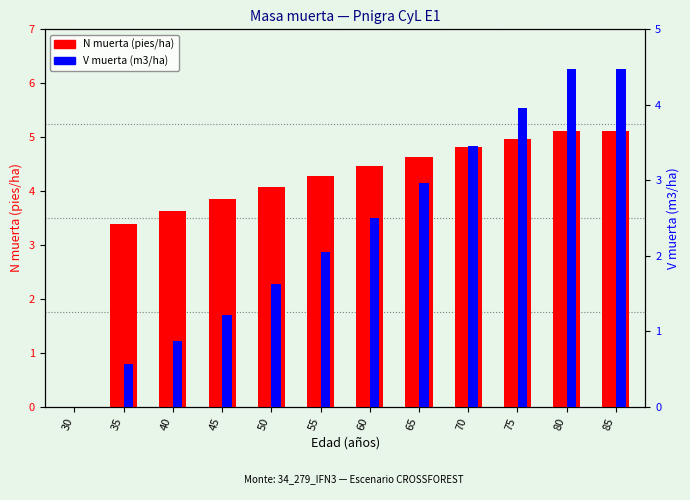

What is the total value across all series at 85?

9.6